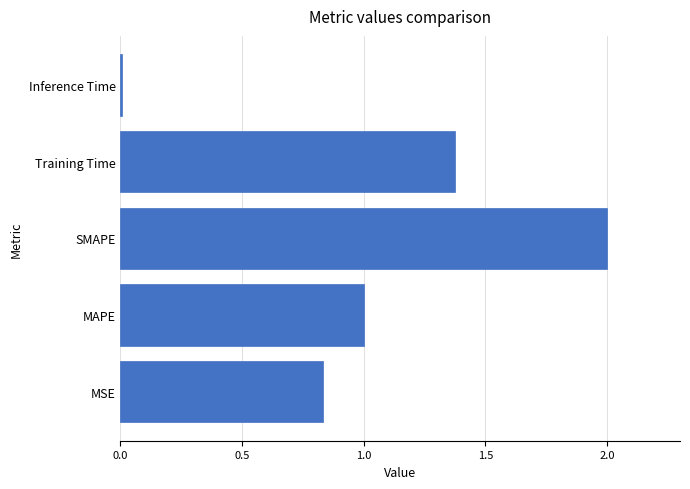

Rank the categories by value from lowest to highest.

Inference Time, MSE, MAPE, Training Time, SMAPE